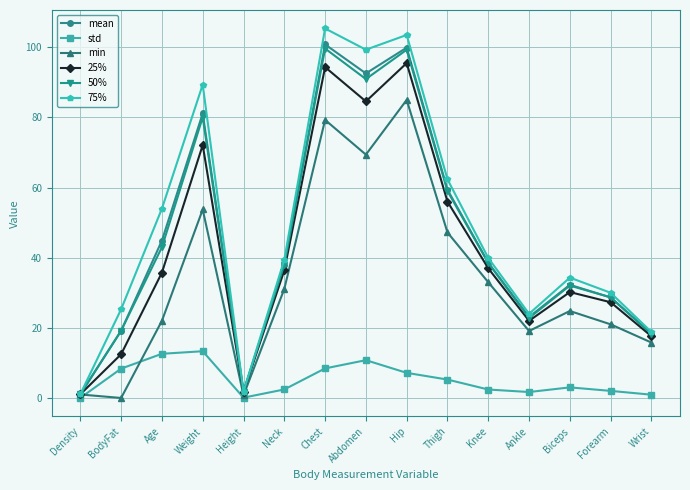

Where is the first local maximum for 25%?

Weight